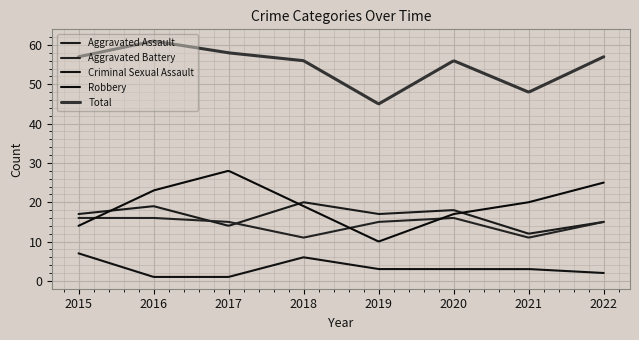

True or false: Aggravated Battery and Criminal Sexual Assault cross at least once.

False